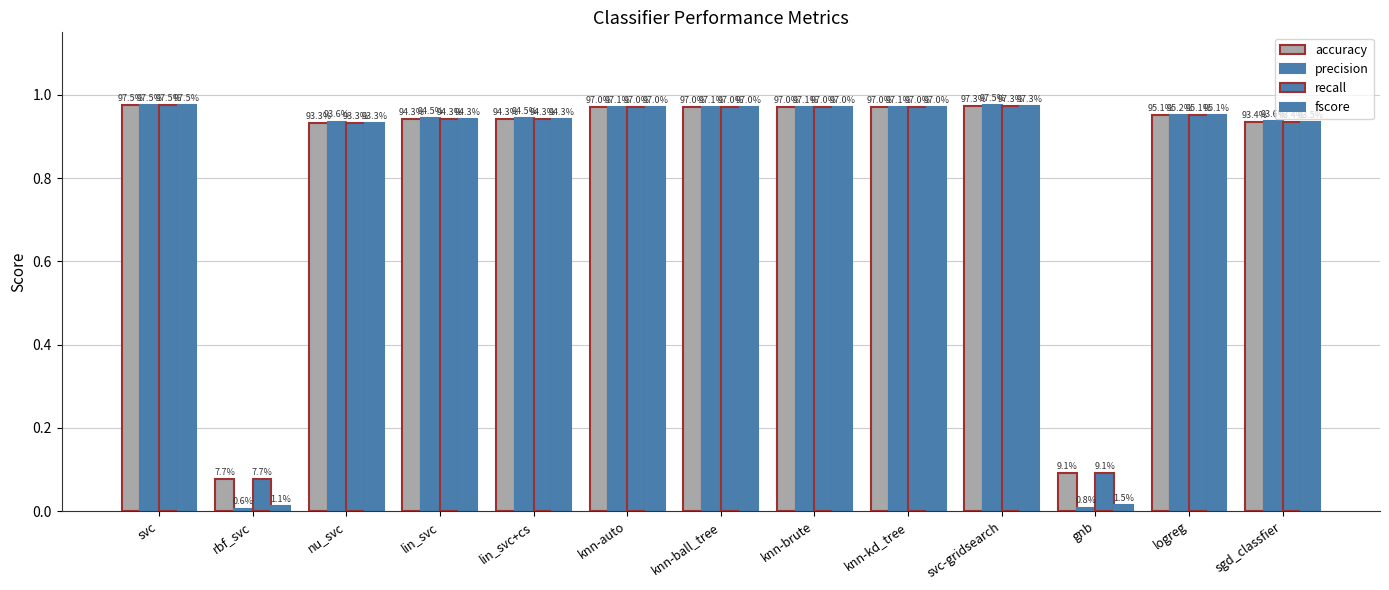

How many bars are there in total?

52